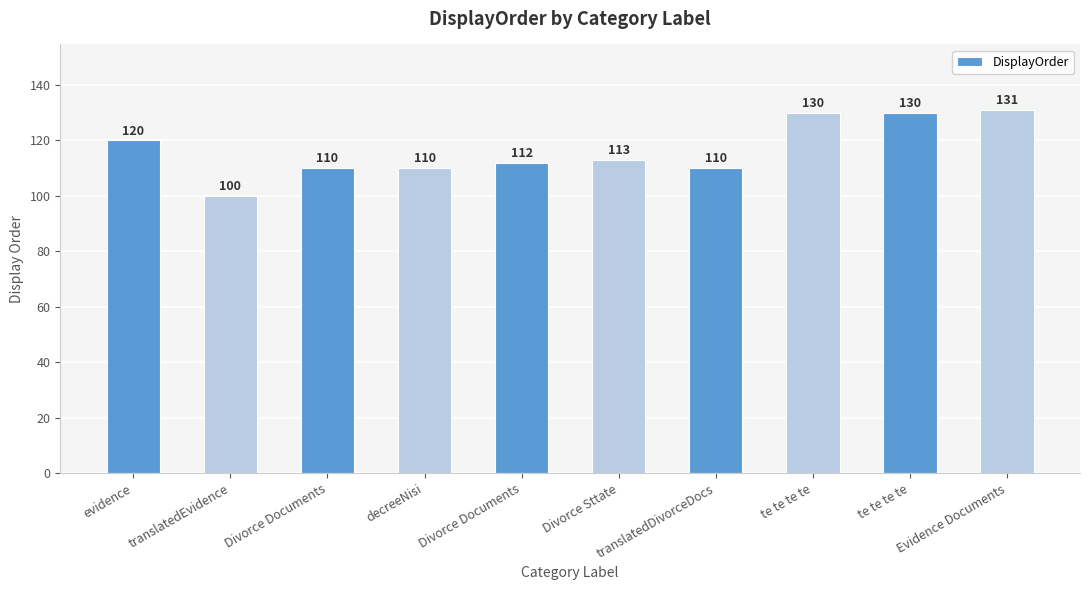

List the labels in order of value, smallest first.

translatedEvidence, Divorce Documents, decreeNisi, translatedDivorceDocs, Divorce Documents, Divorce Sttate, evidence, te te te te, te te te te, Evidence Documents